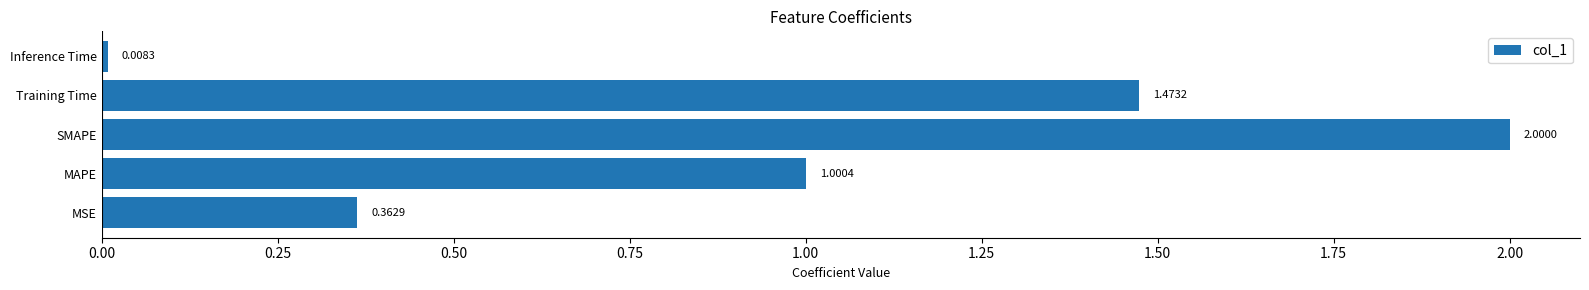

Where is the data nearest to the value 1?

MAPE